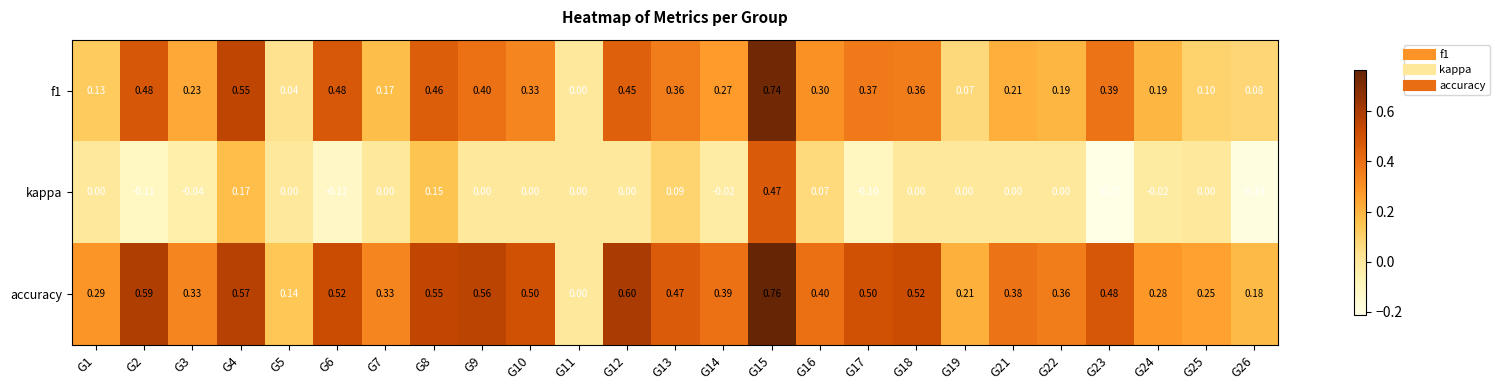

Which series has the largest total across all categories?

accuracy